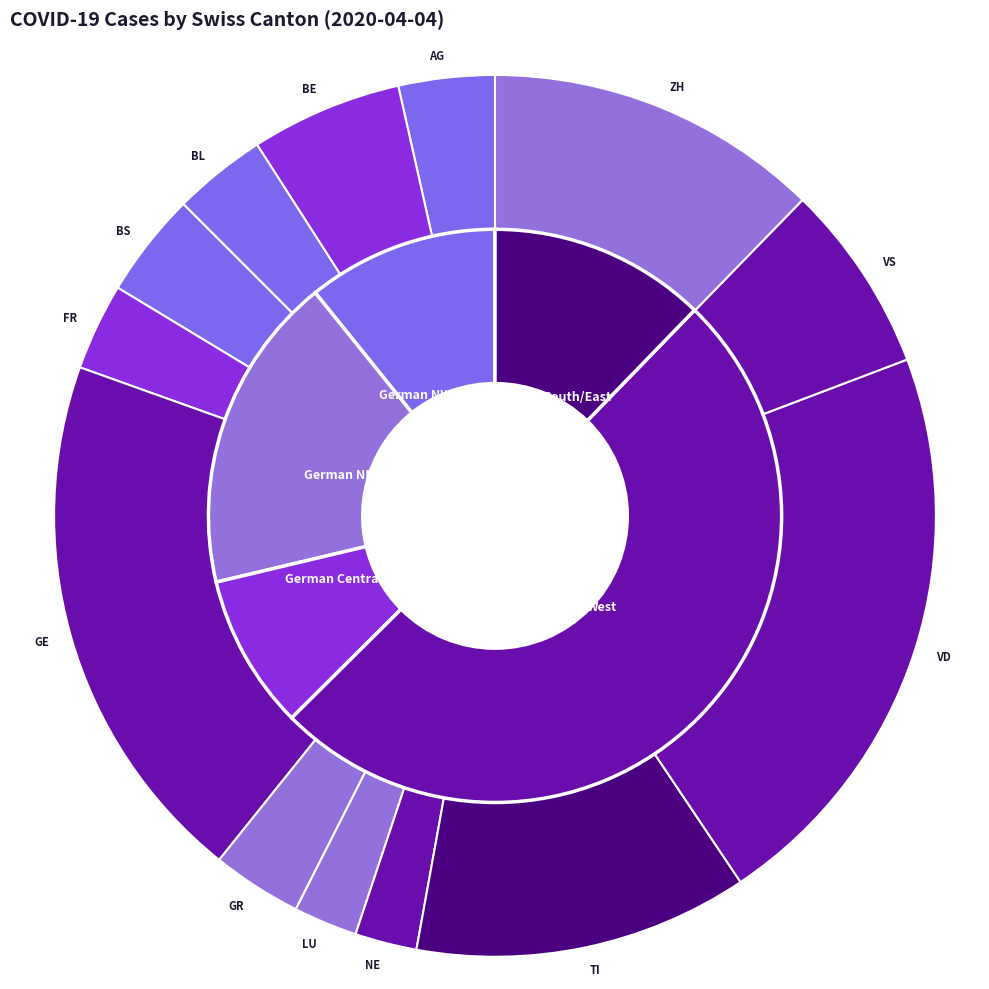

To the nearest percent, what is the difference between the GR and TI slice percentages?

9%